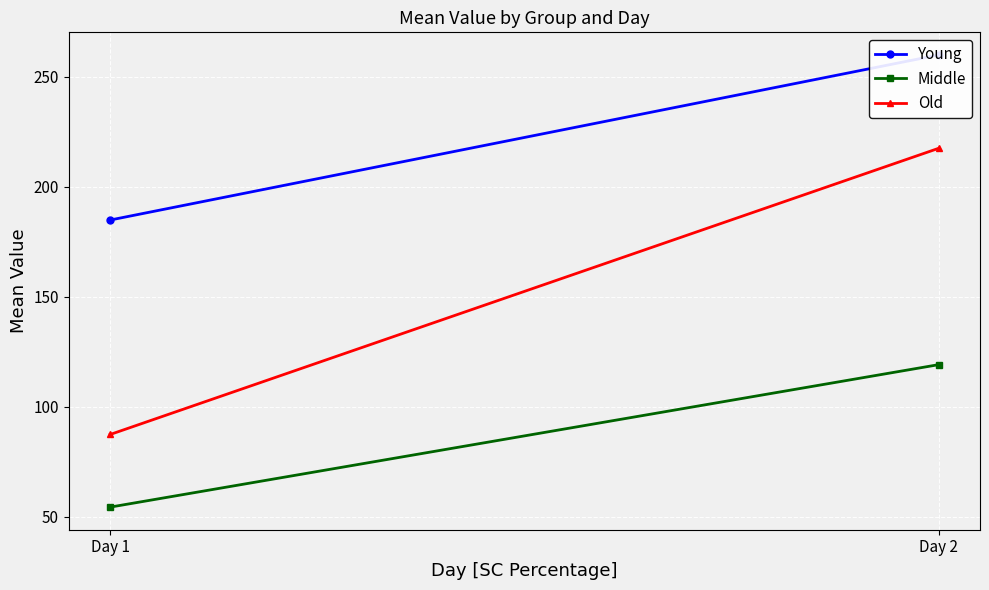

Which series has the largest range (max minus min)?

Old